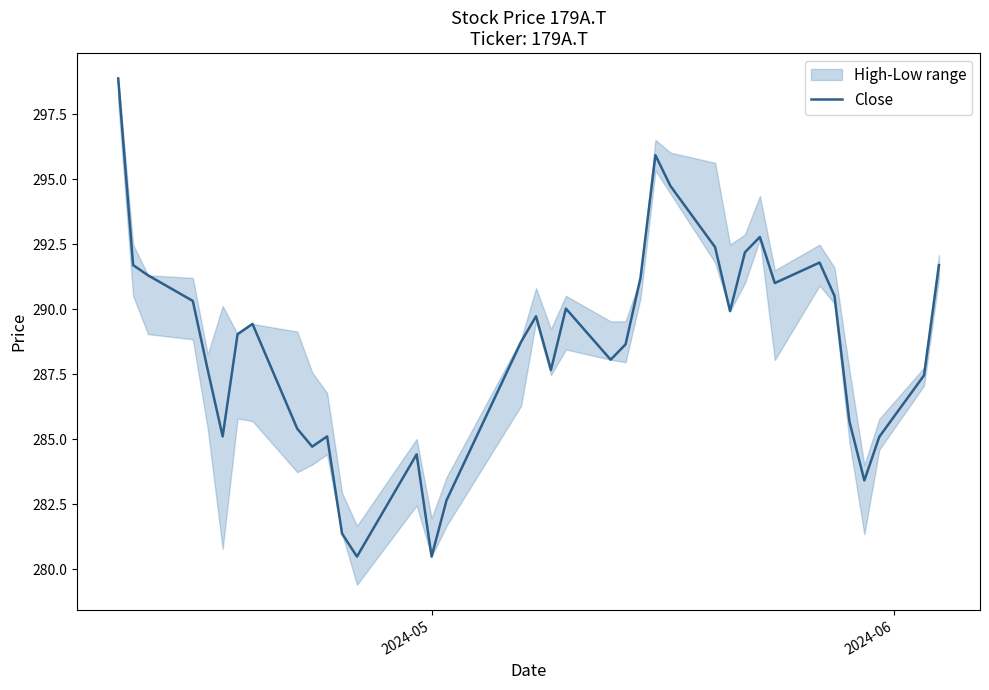

How many values are below 289?

18